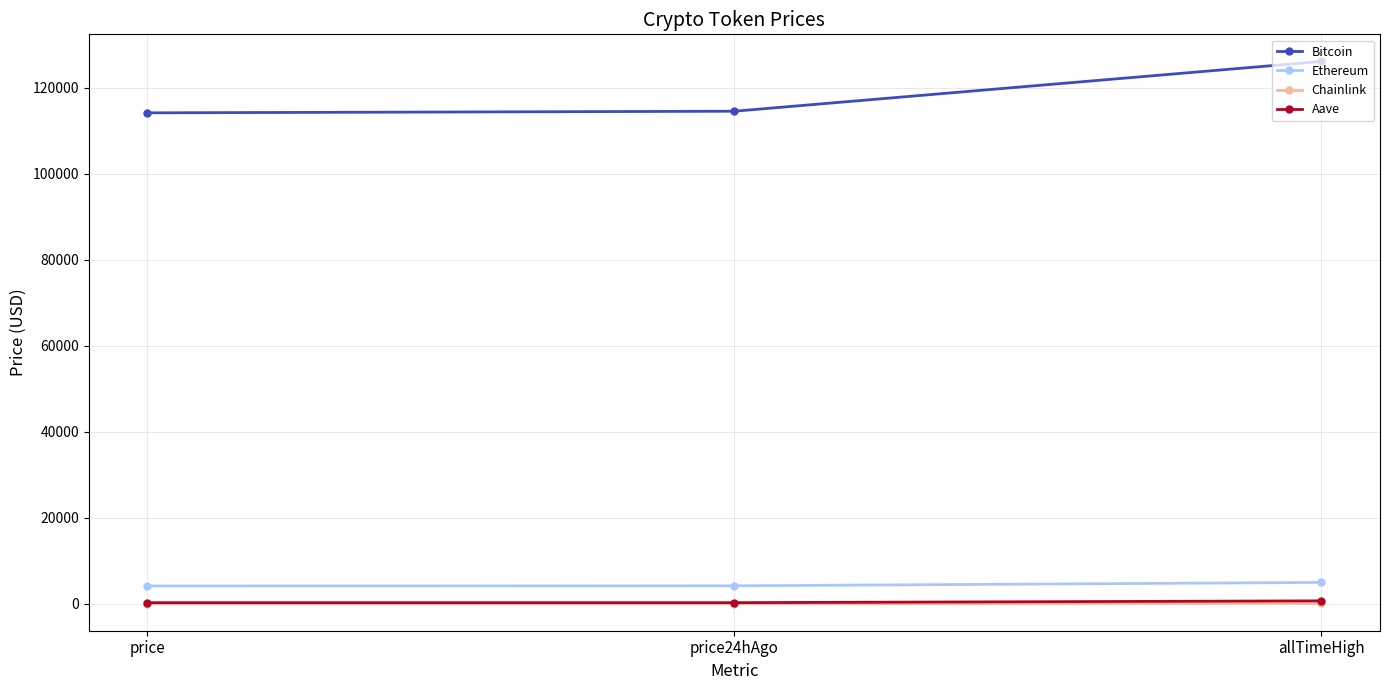

Is the value of Aave at price greater than the value of Ethereum at price24hAgo?

No